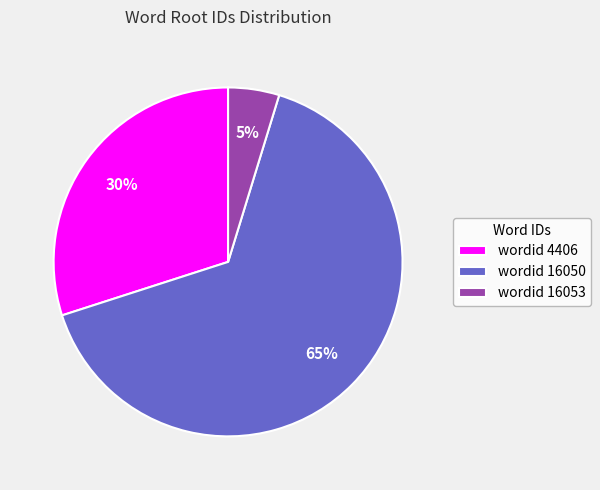

To the nearest percent, what portion does wordid 16053 represent?

5%